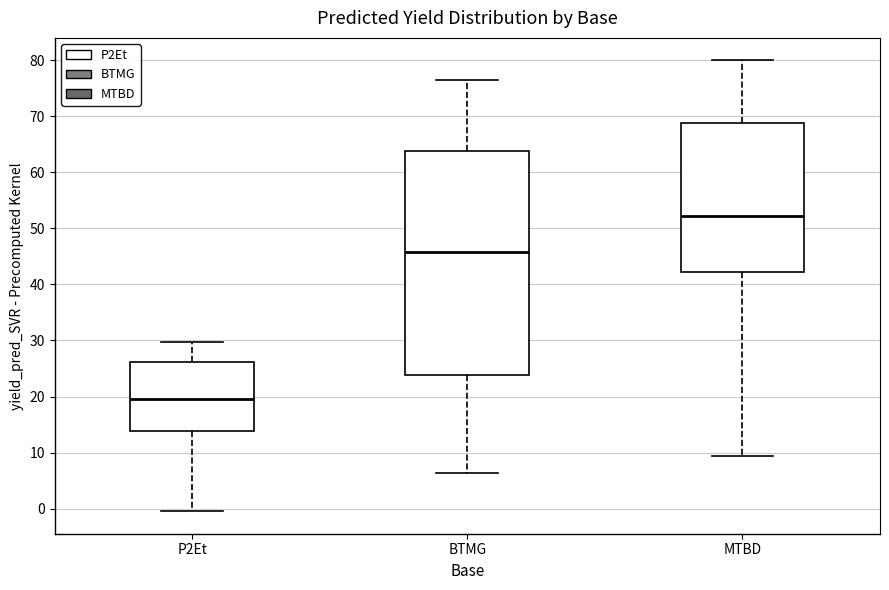

Which box has the highest median line?

MTBD